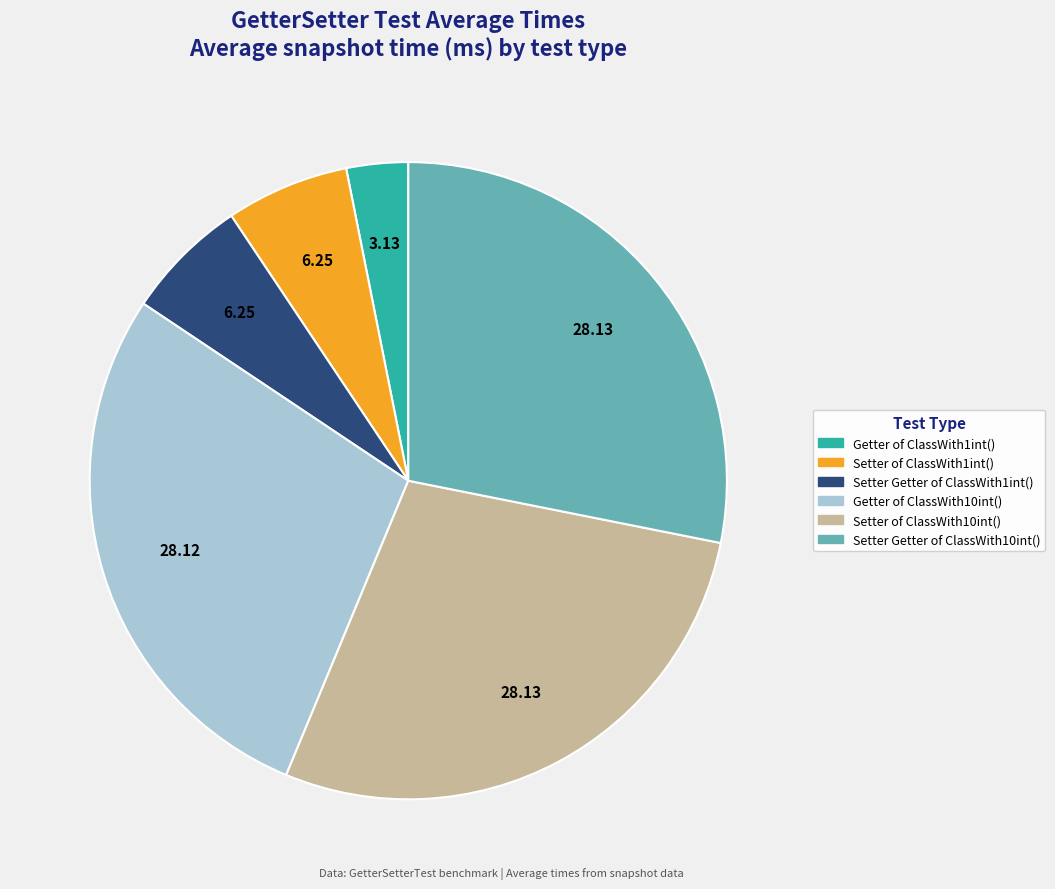

Is the sum of Setter of ClassWith1int() and Setter Getter of ClassWith1int() greater than half?

No